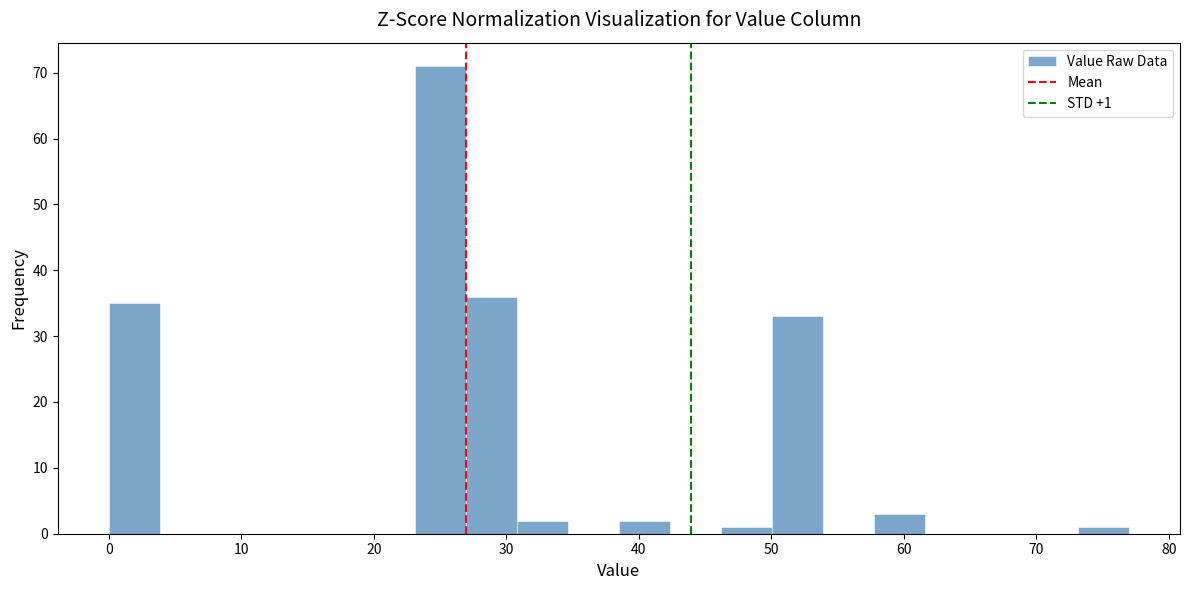

Read against the x-axis, roughly where is the centre of the tallest bar?

25